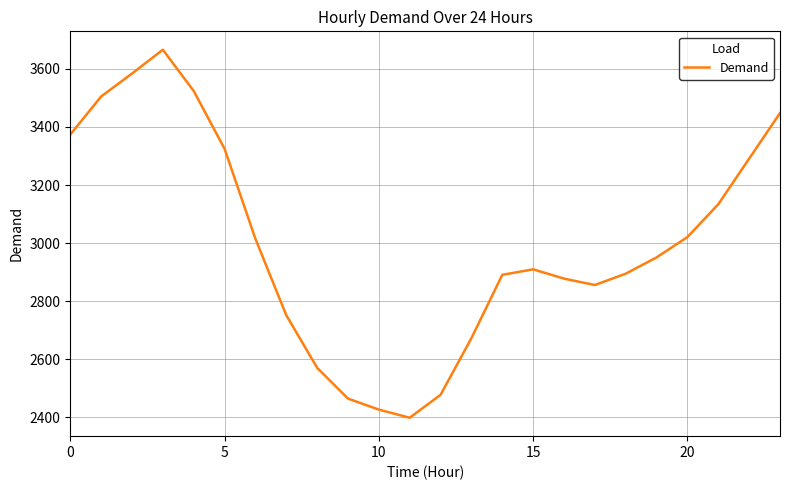

What is the difference between the maximum and minimum values?

1267